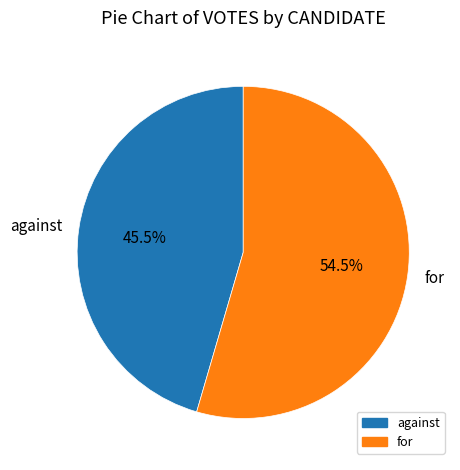

How many slices are in this pie chart?

2